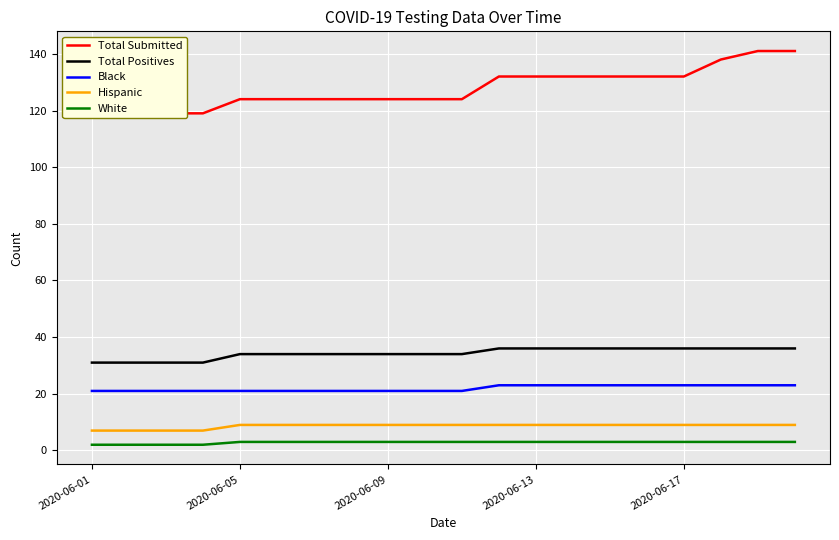

What is the average value of the Black series?

22